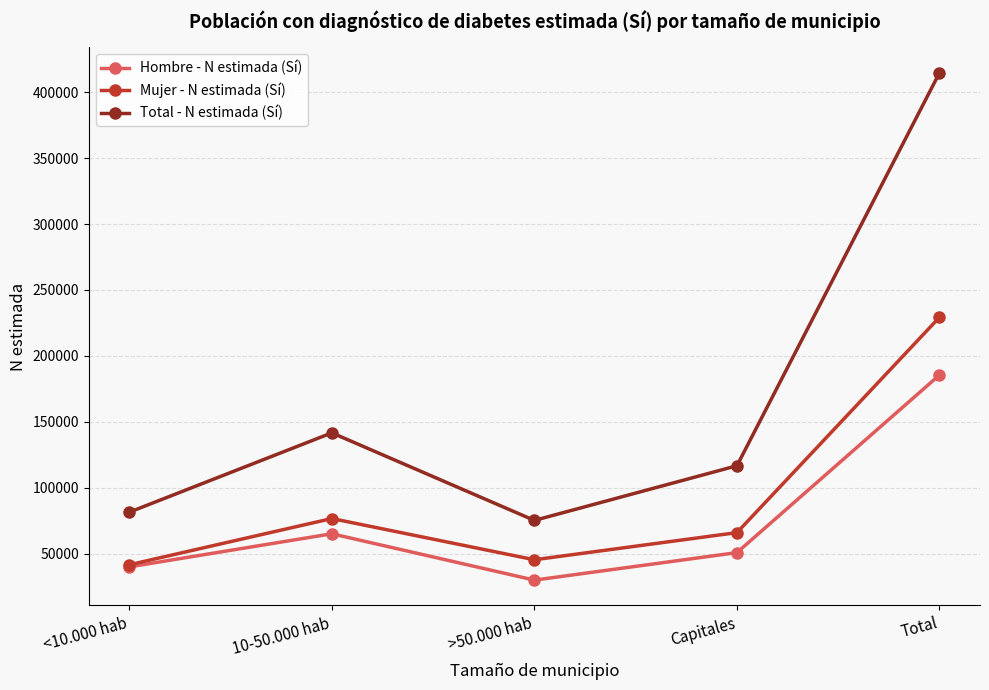

True or false: Total - N estimada (Sí) has more than 2 interior local peaks.

False